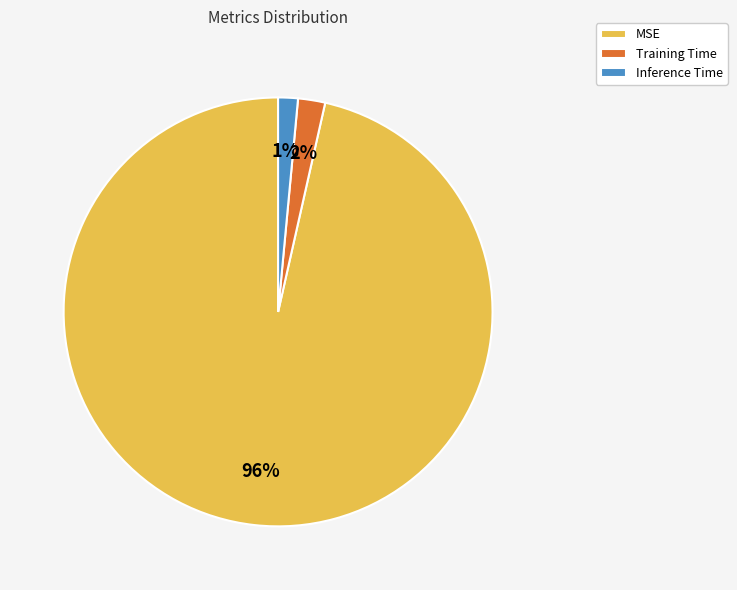

Which category has the biggest portion of the pie?

MSE